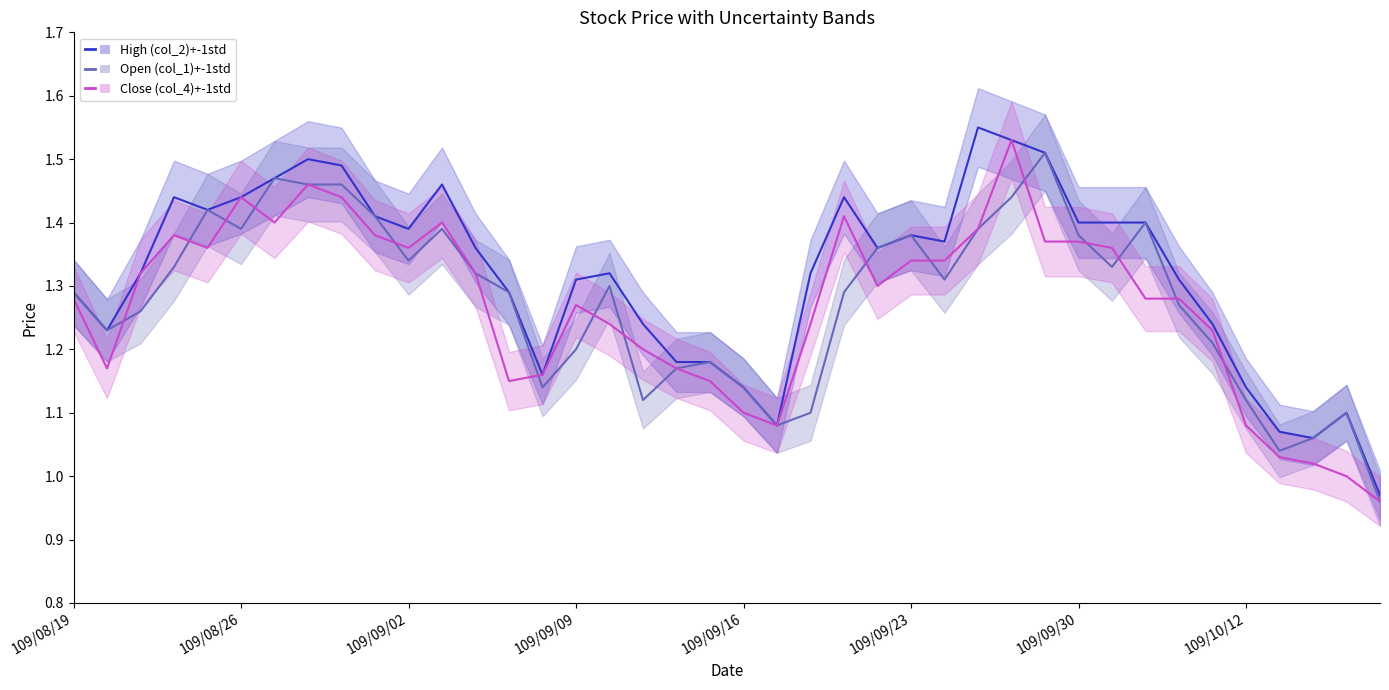

Between 109/09/09 and 28, which is larger?

28